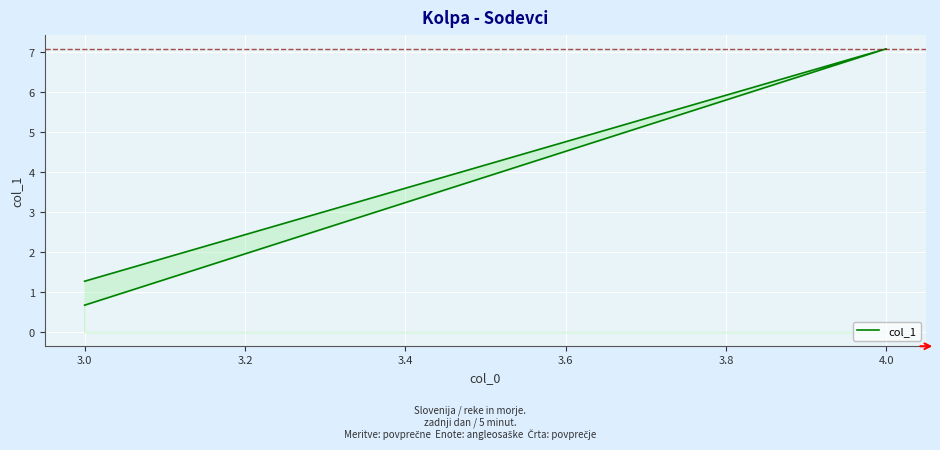

How many distinct data groups are displayed?

1